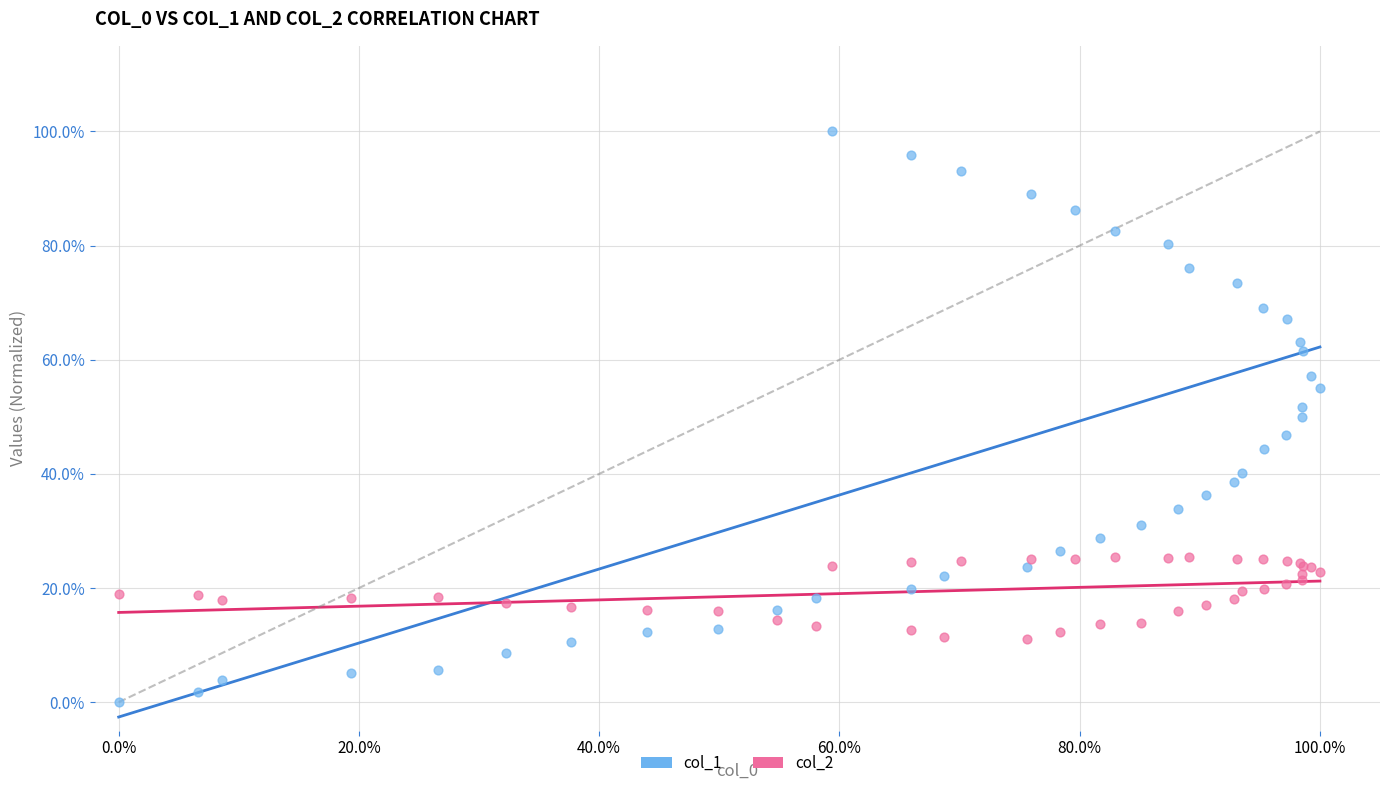

What are all the series names shown in the legend?

col_1, col_2